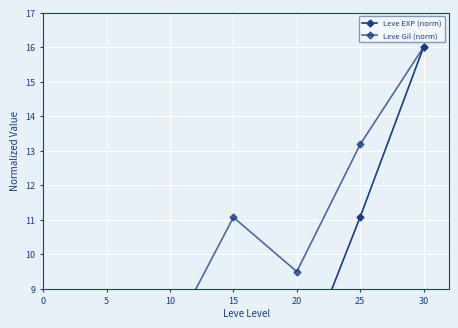

How many interior local peaks does the Leve Gil (norm) series have?

1